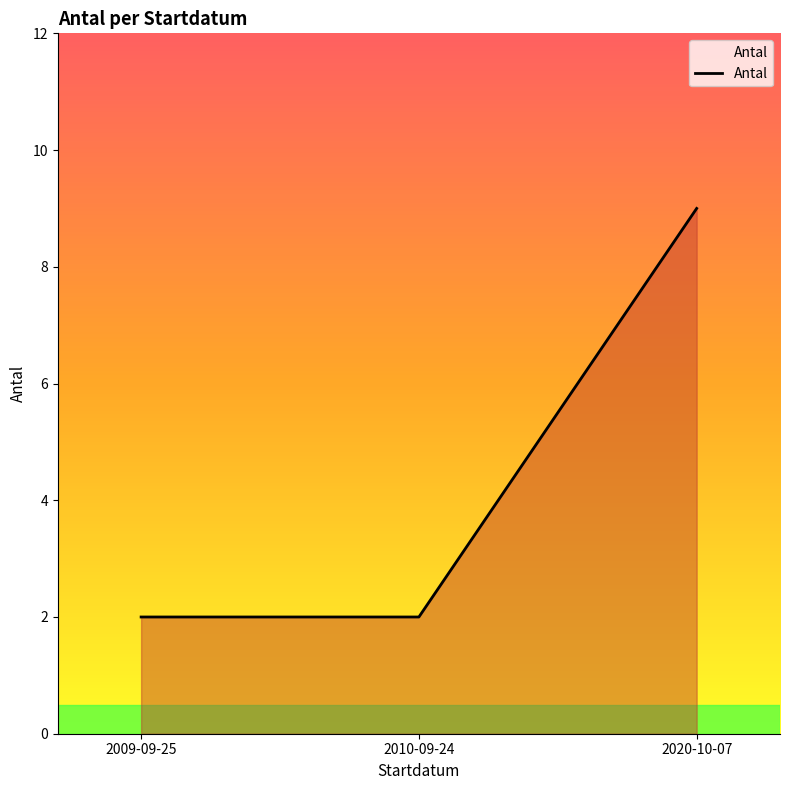

Is it true that the value at 2020-10-07 is 15?

False